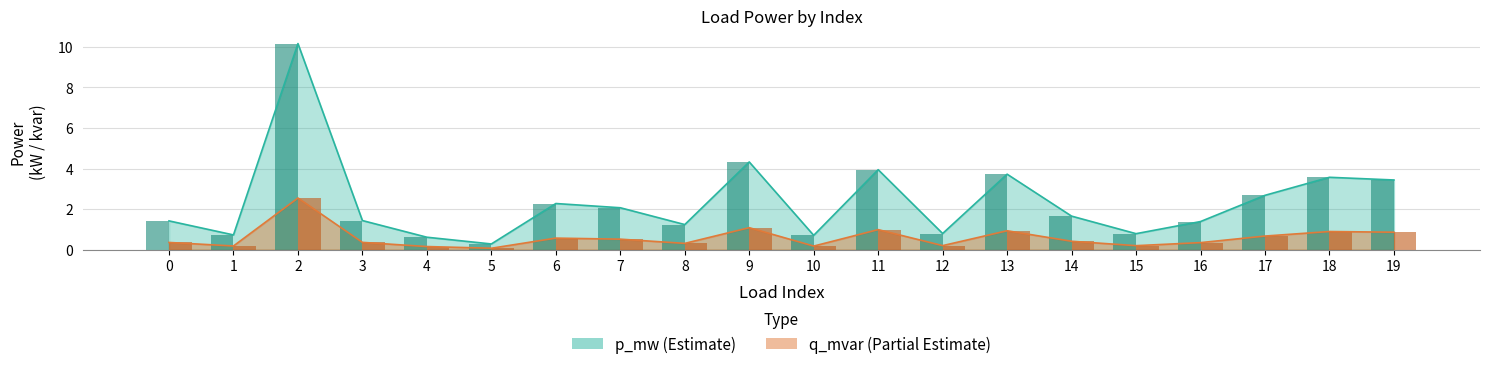

Reading left to right, transcribe all the data shown in this chart.

p_mw: 0=1.4	1=0.7	2=10.2	3=1.4	4=0.6	5=0.3	6=2.3	7=2.1	8=1.2	9=4.3	10=0.7	11=3.9	12=0.8	13=3.7	14=1.7	15=0.8	16=1.4	17=2.7	18=3.6	19=3.4
q_mvar: 0=0.4	1=0.2	2=2.5	3=0.4	4=0.2	5=0.1	6=0.6	7=0.5	8=0.3	9=1.1	10=0.2	11=1.0	12=0.2	13=0.9	14=0.4	15=0.2	16=0.3	17=0.7	18=0.9	19=0.9